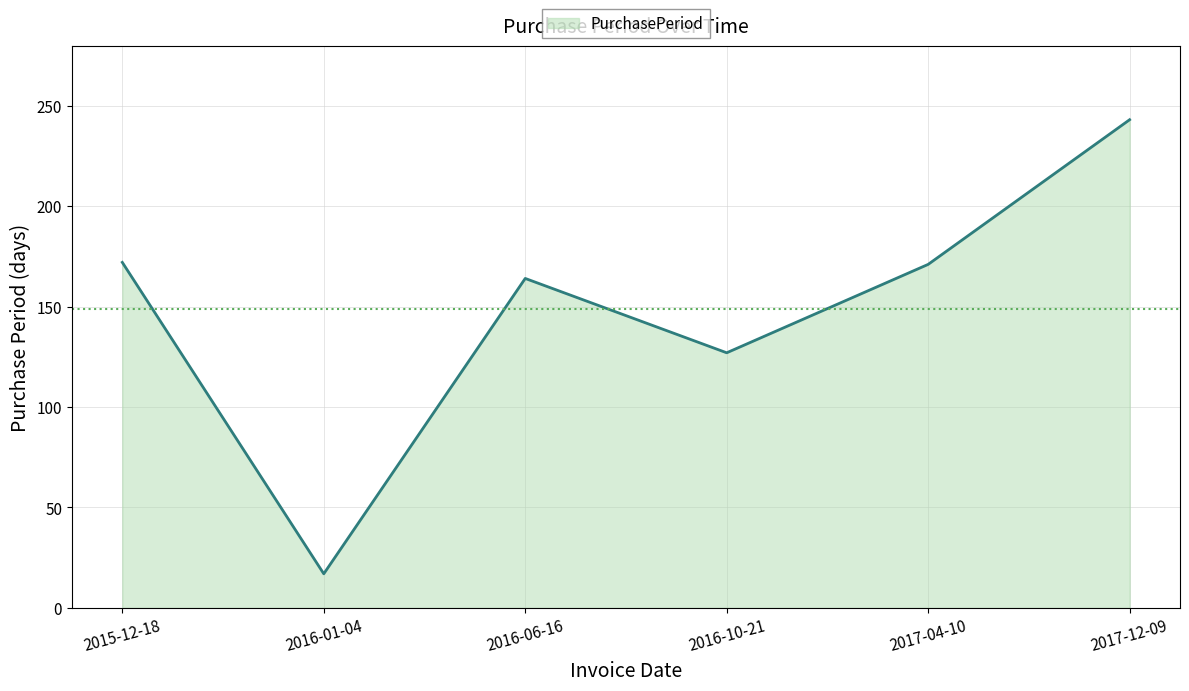

Is it true that the value at 2016-01-04 is 17?

True